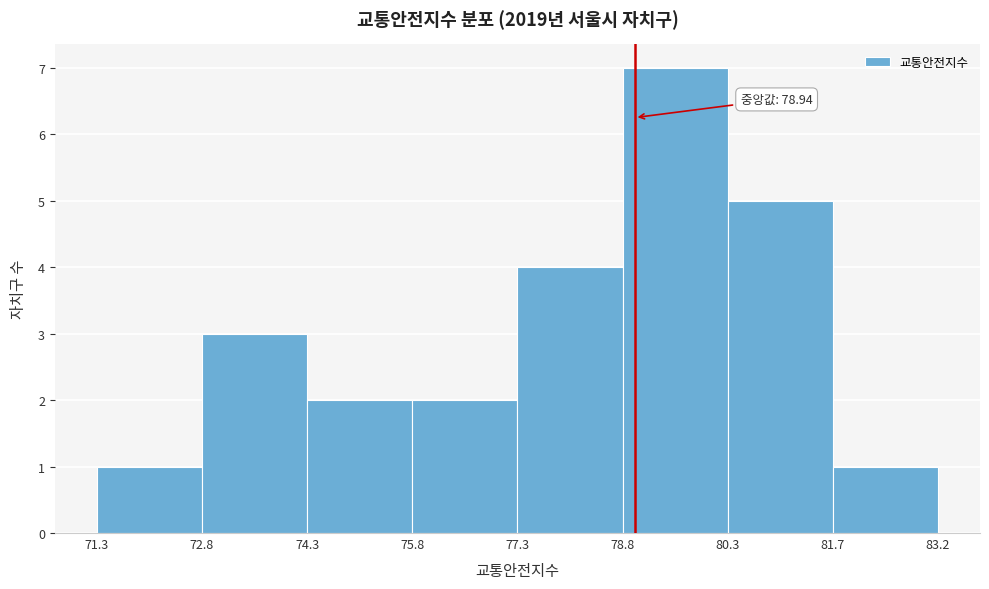

Over which range of the x-axis is the bar tallest?

78.8 to 80.3